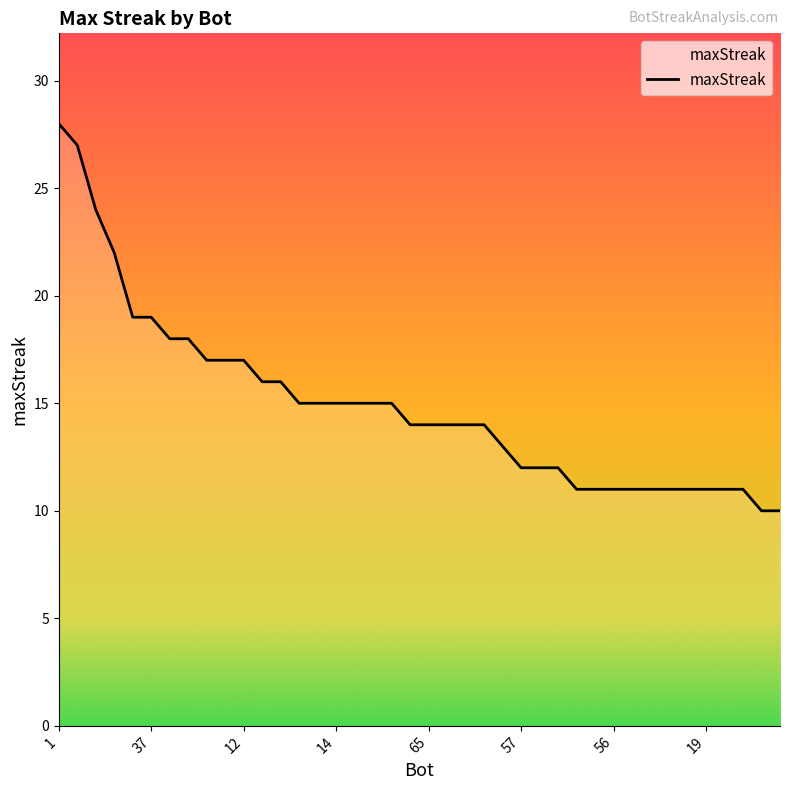

What is the difference between the second highest and minimum values?

17